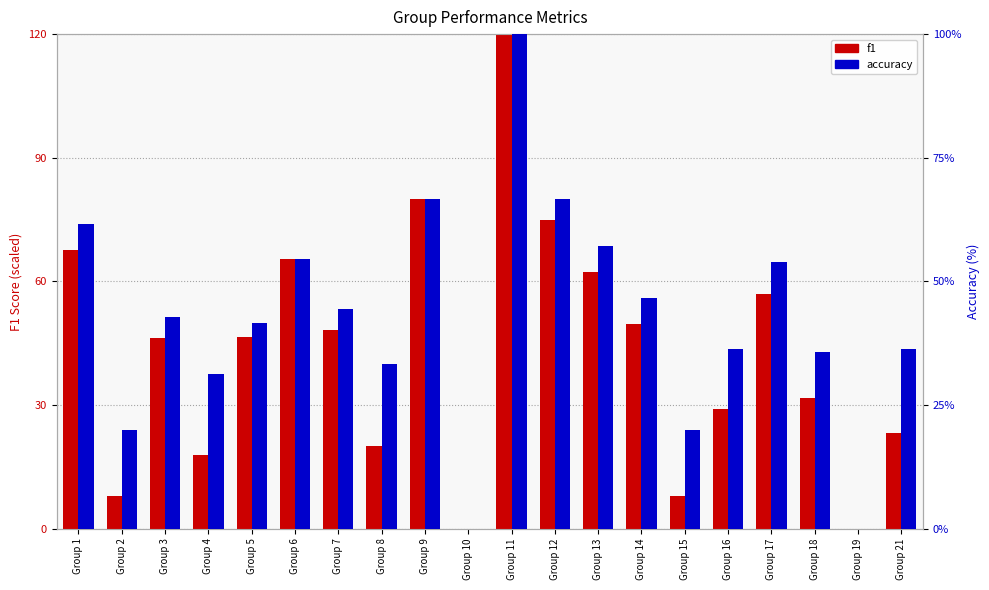

What is the difference between the highest and lowest values at Group 1?

6.1